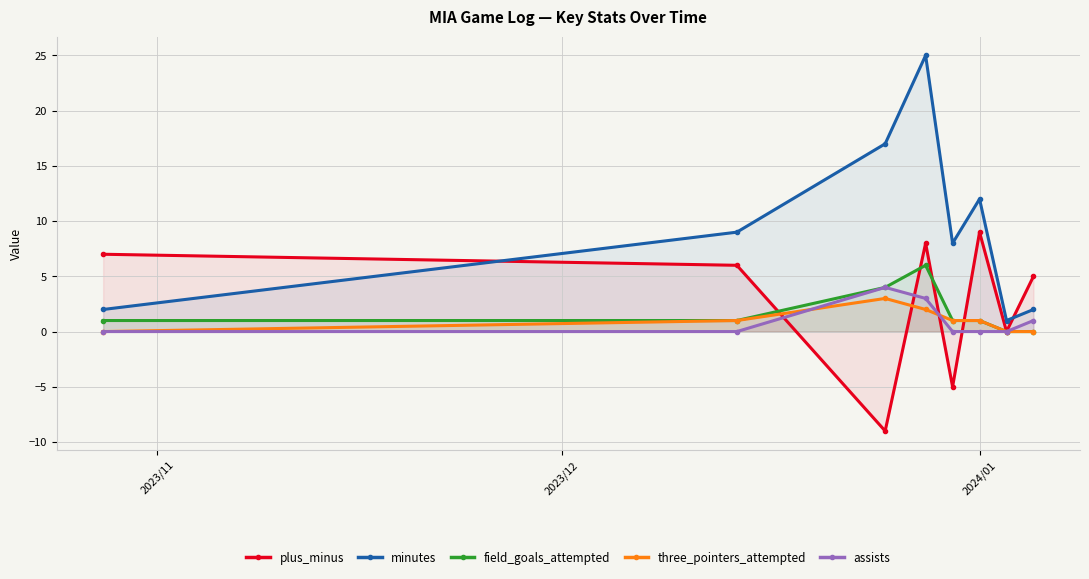

Which series has the largest range (max minus min)?

minutes